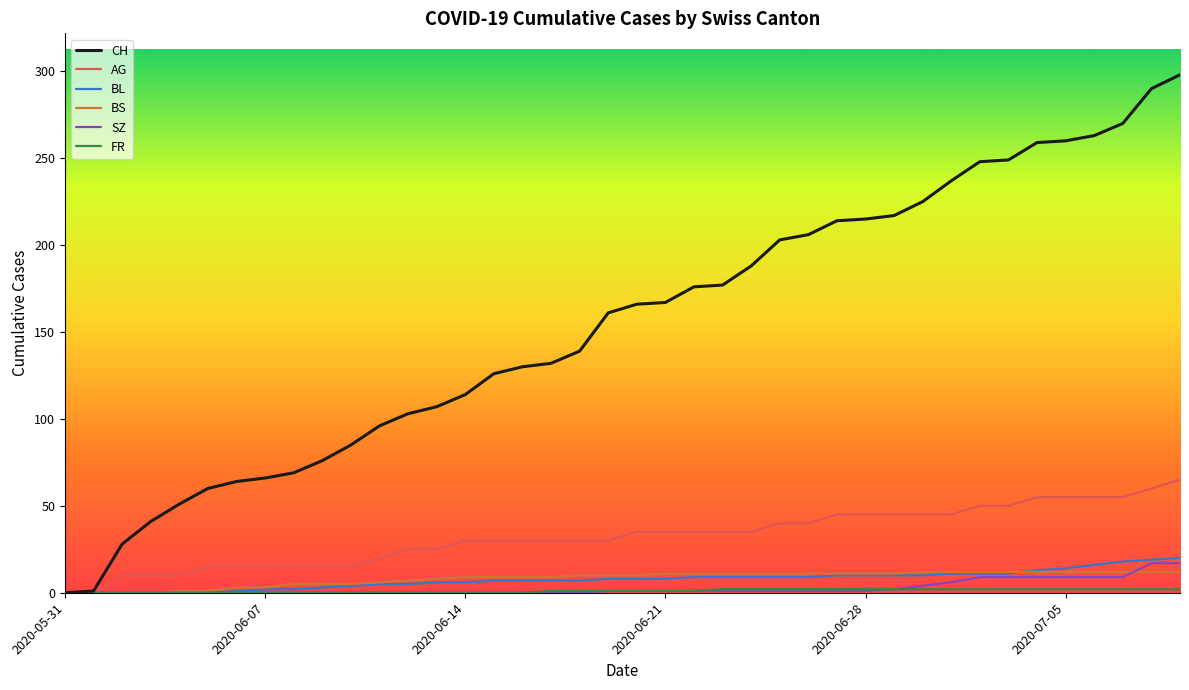

Which series has the widest spread of values?

CH